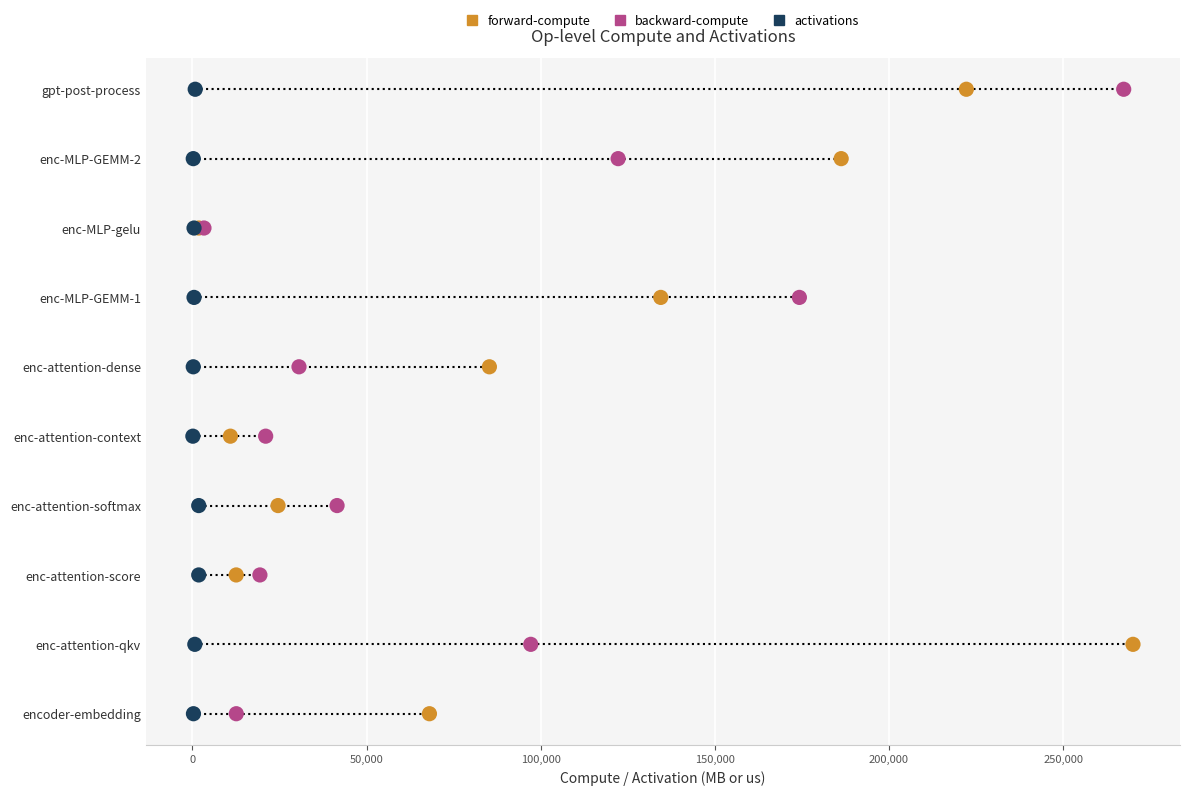

What are all the series names shown in the legend?

forward-compute, backward-compute, activations